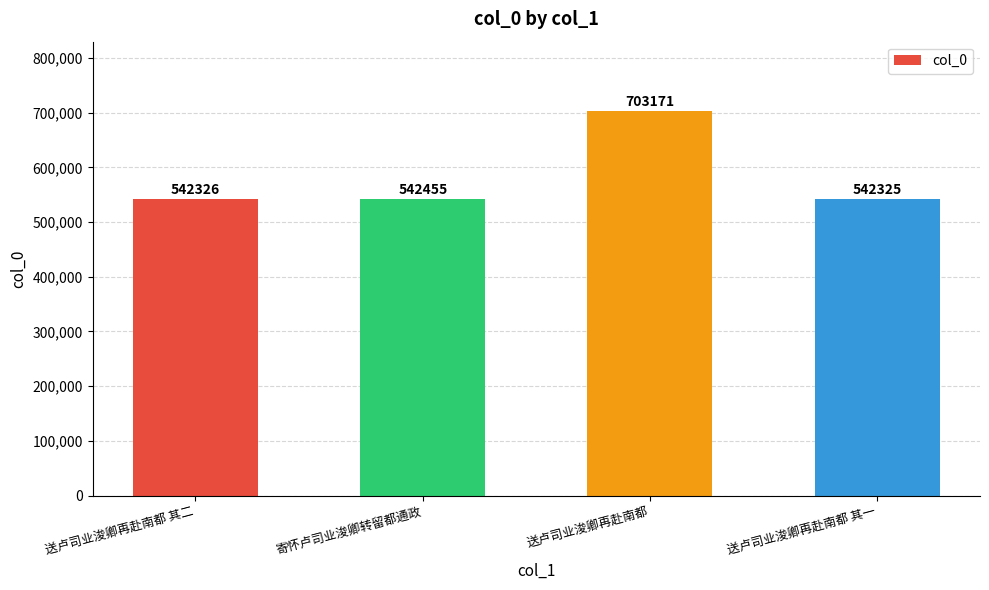

What is the change in value from 送卢司业浚卿再赴南都 to 送卢司业浚卿再赴南都 其一?

-160846